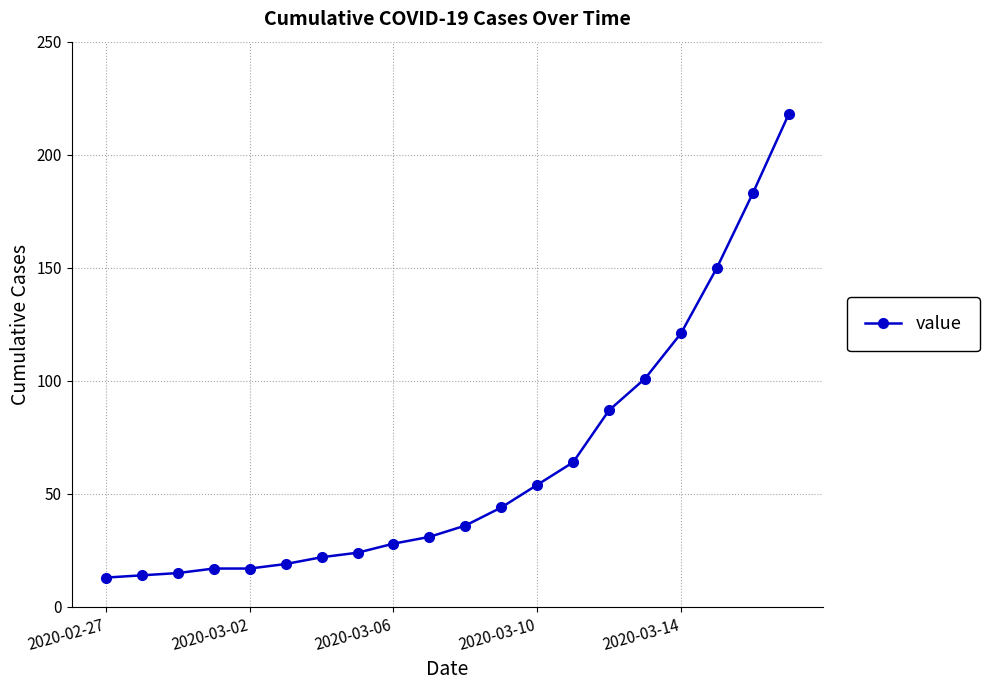

What is the value of the 6th point from the left?

19